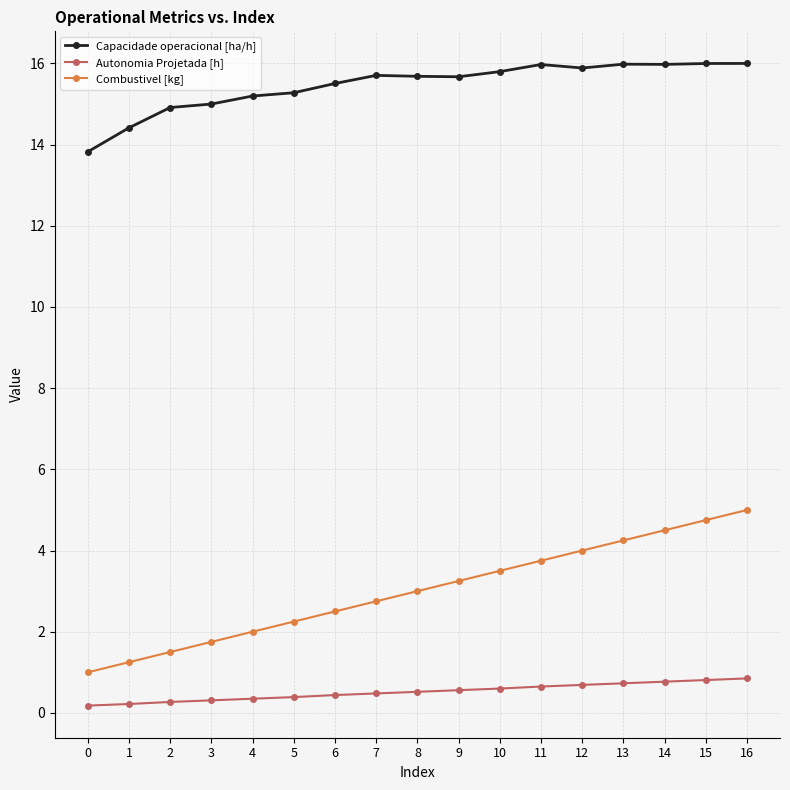

True or false: Autonomia Projetada [h] and Capacidade operacional [ha/h] intersect in this chart.

False